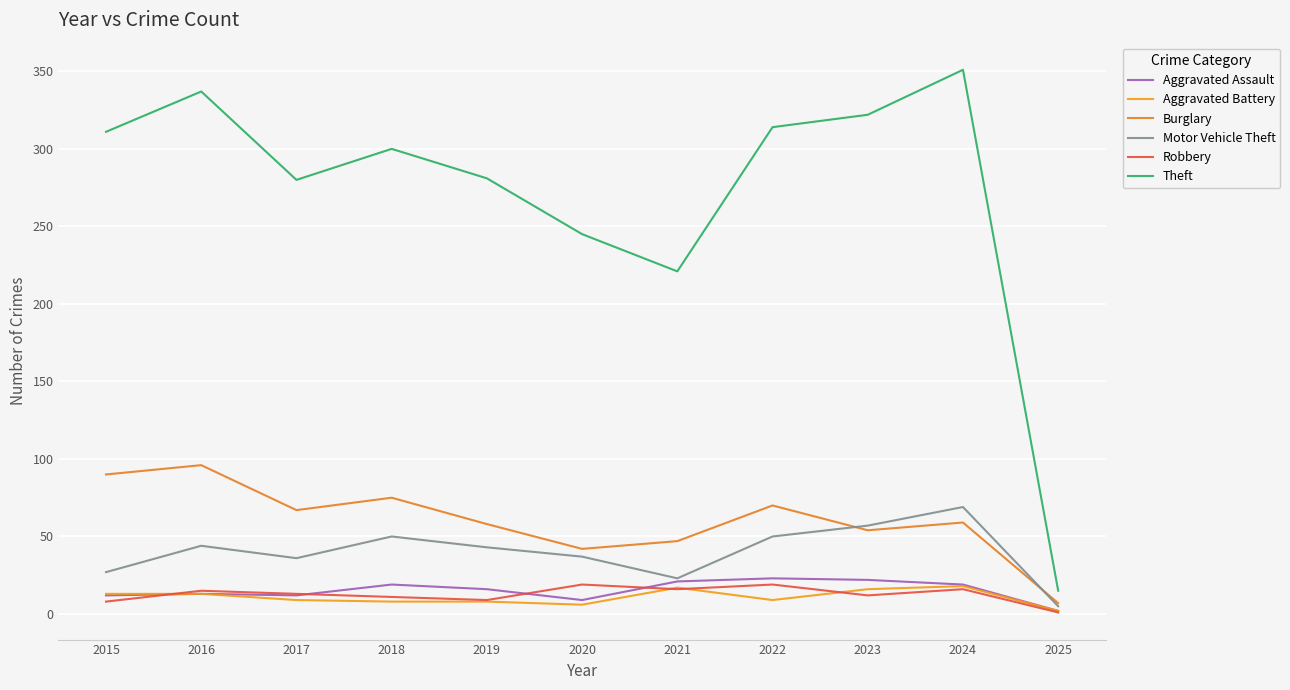

Reading right to left, transcribe all the data shown in this chart.

Aggravated Assault: 2025=2	2024=19	2023=22	2022=23	2021=21	2020=9	2019=16	2018=19	2017=12	2016=13	2015=12
Aggravated Battery: 2025=2	2024=18	2023=16	2022=9	2021=17	2020=6	2019=8	2018=8	2017=9	2016=13	2015=13
Burglary: 2025=7	2024=59	2023=54	2022=70	2021=47	2020=42	2019=58	2018=75	2017=67	2016=96	2015=90
Motor Vehicle Theft: 2025=5	2024=69	2023=57	2022=50	2021=23	2020=37	2019=43	2018=50	2017=36	2016=44	2015=27
Robbery: 2025=1	2024=16	2023=12	2022=19	2021=16	2020=19	2019=9	2018=11	2017=13	2016=15	2015=8
Theft: 2025=15	2024=351	2023=322	2022=314	2021=221	2020=245	2019=281	2018=300	2017=280	2016=337	2015=311